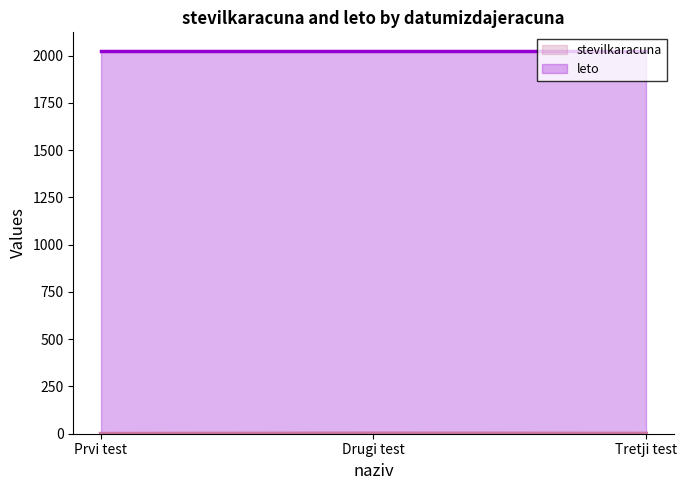

Is it true that leto equals 1109 at Tretji test?

False